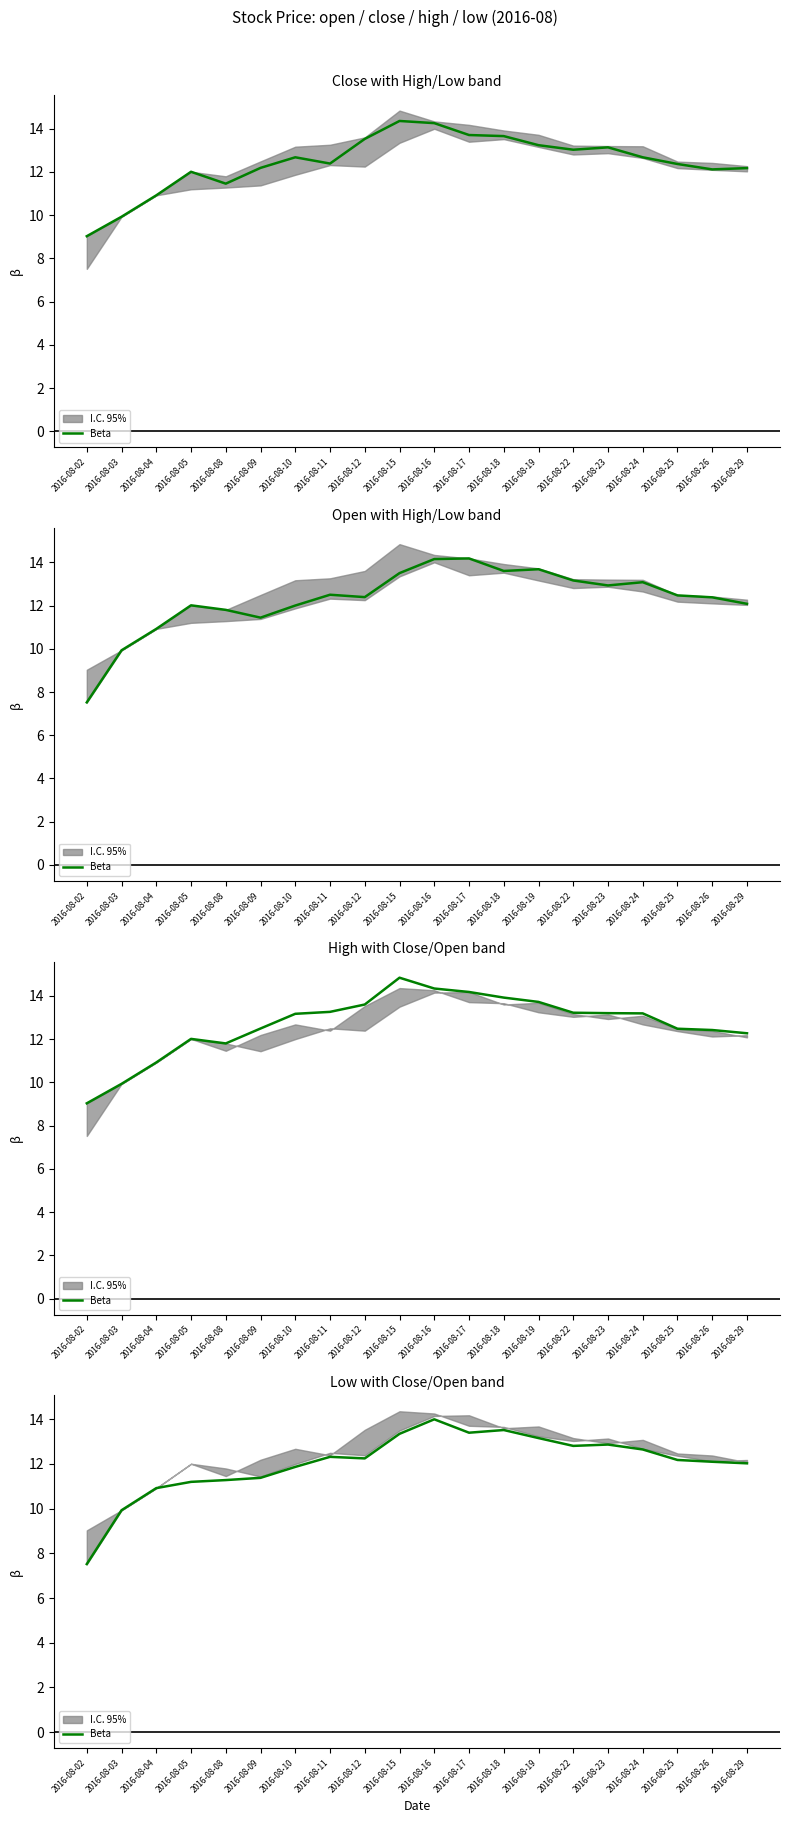

What is the difference between the maximum and minimum values?

6.5